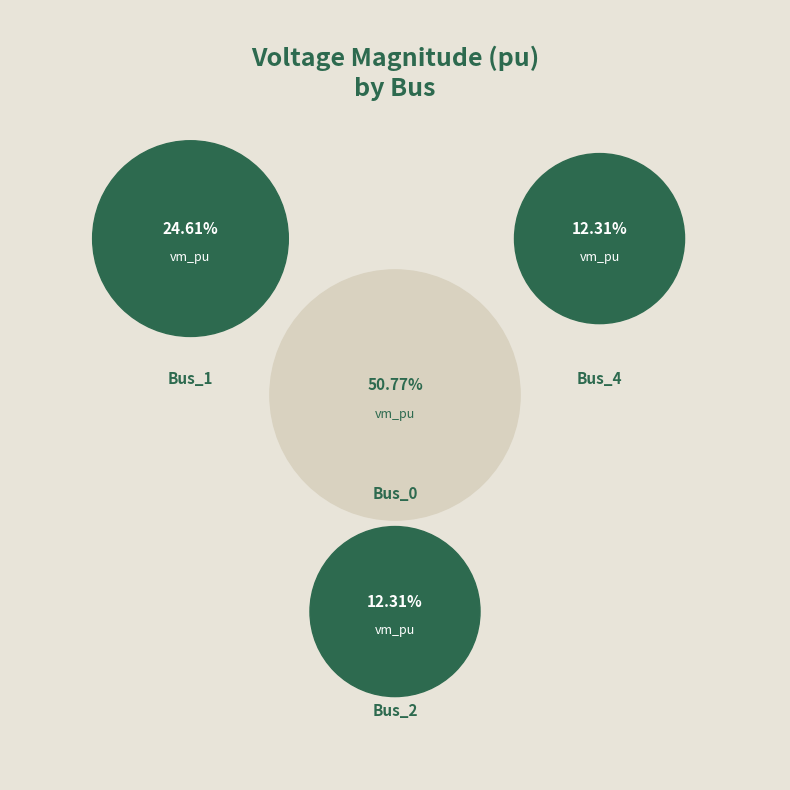

Count the number of slices in the pie.

4